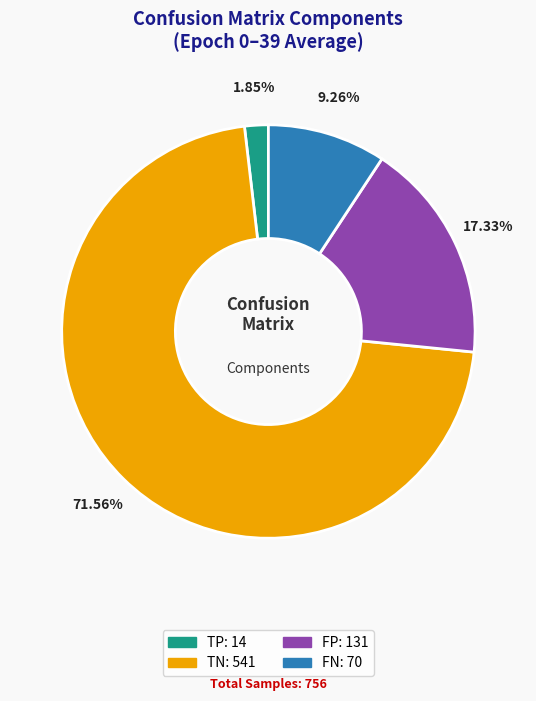

What is the total percentage of TP and FP?

19.2%